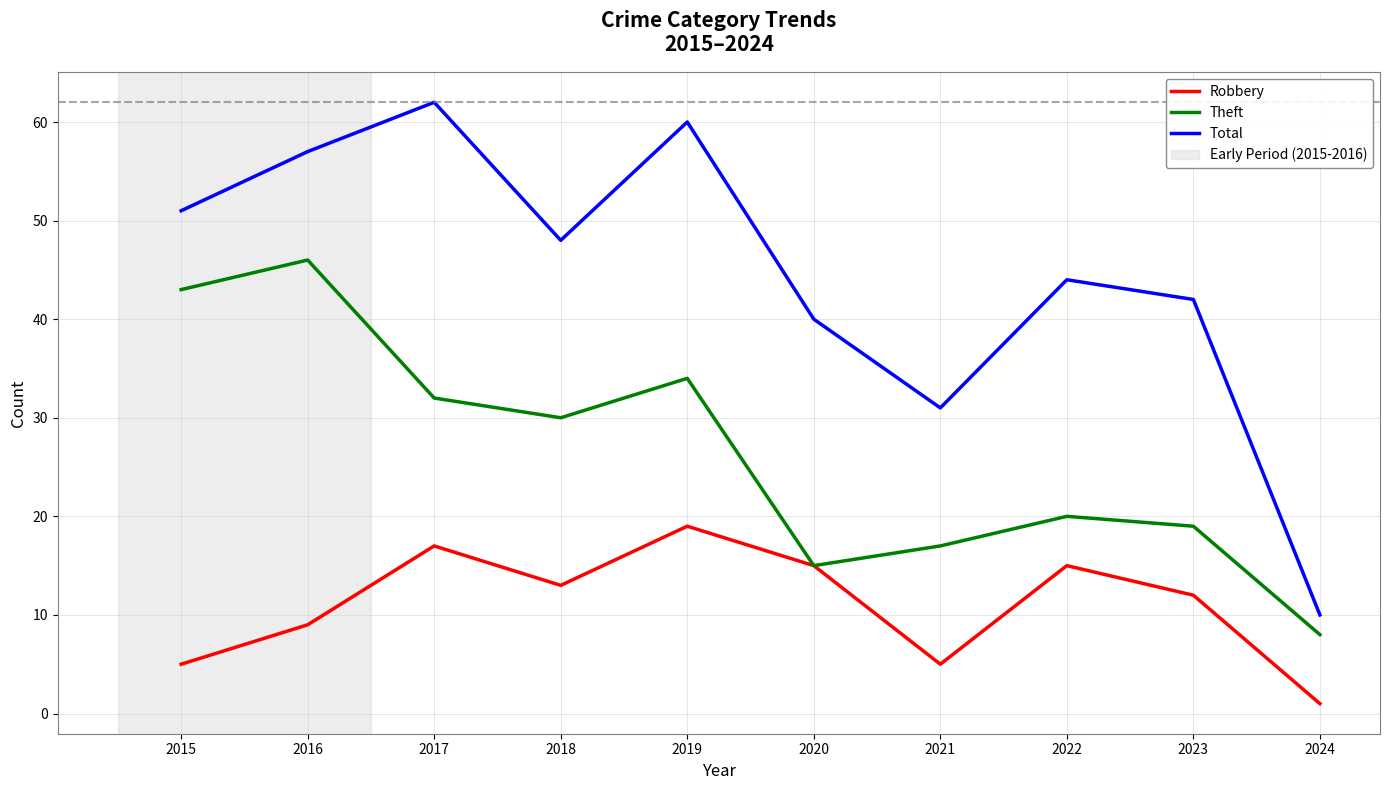

True or false: Theft has more than 2 points higher than both neighbors.

True